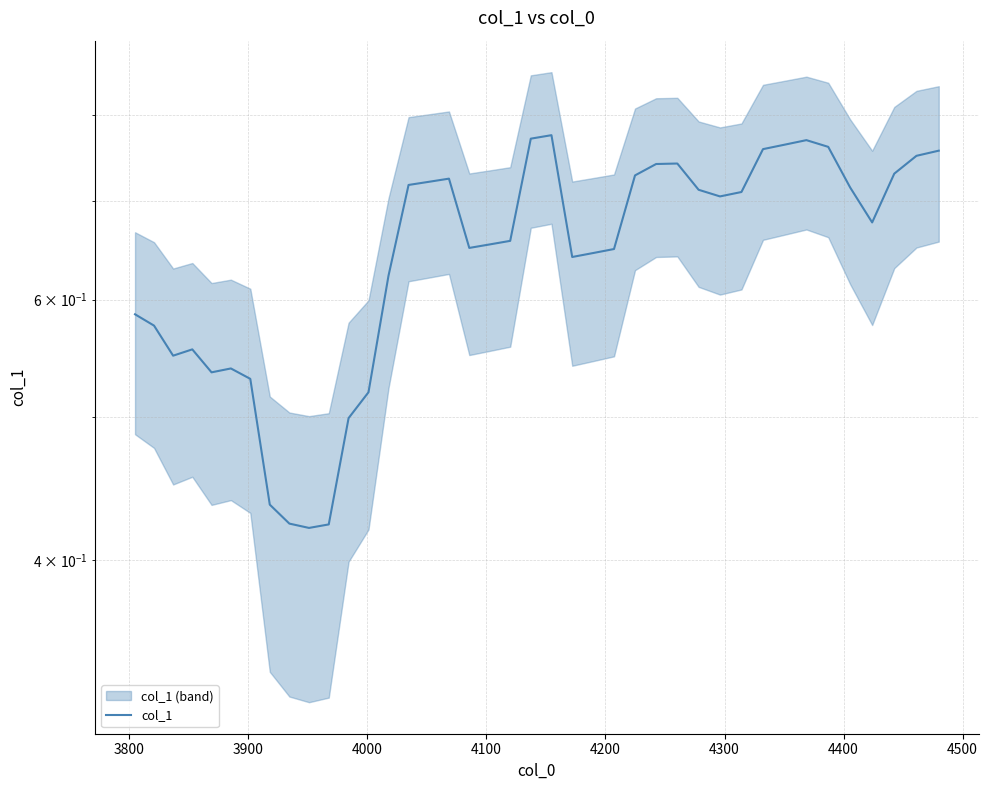

Is this an area chart (filled region under the line)?

No